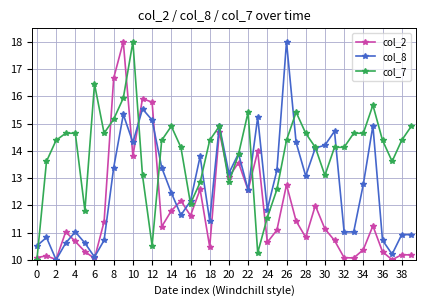

True or false: col_2 has more than 2 points higher than both neighbors.

True